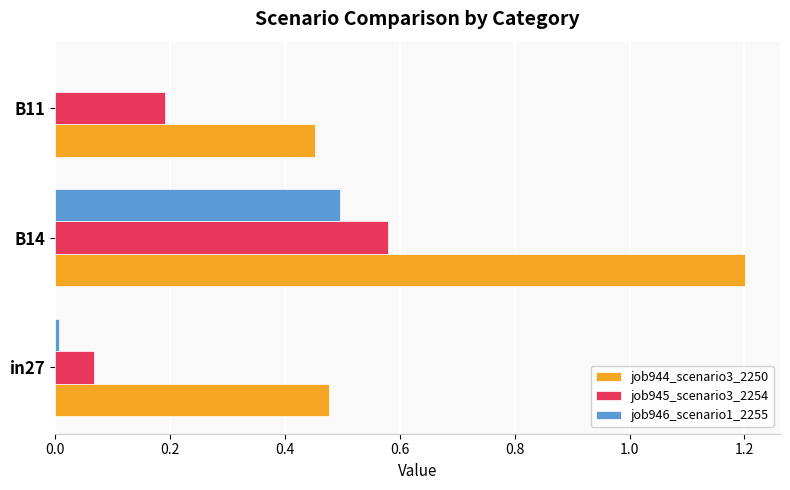

Is it true that job944_scenario3_2250 equals 0.5 at B11?

True